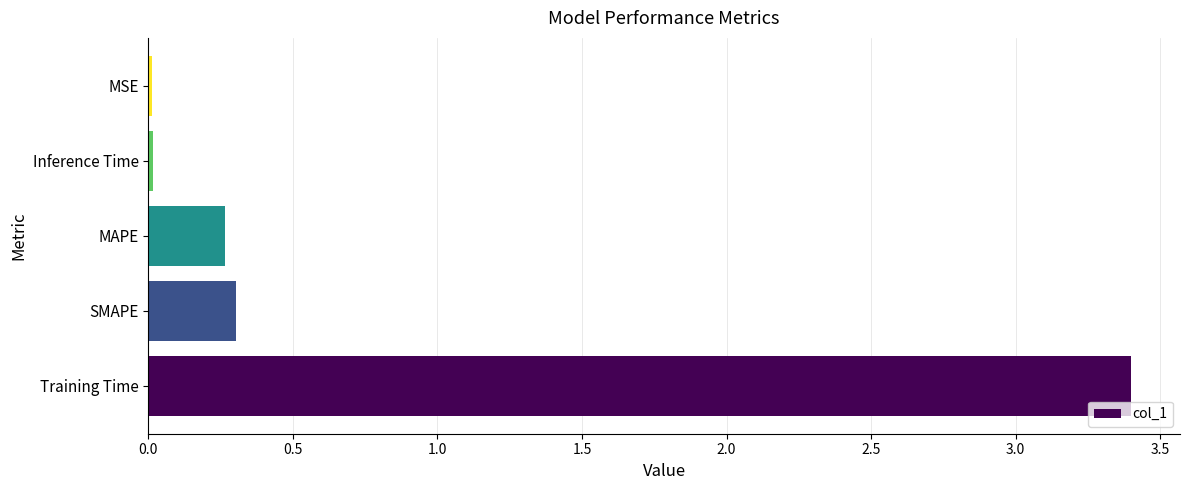

What is the average value?

0.8